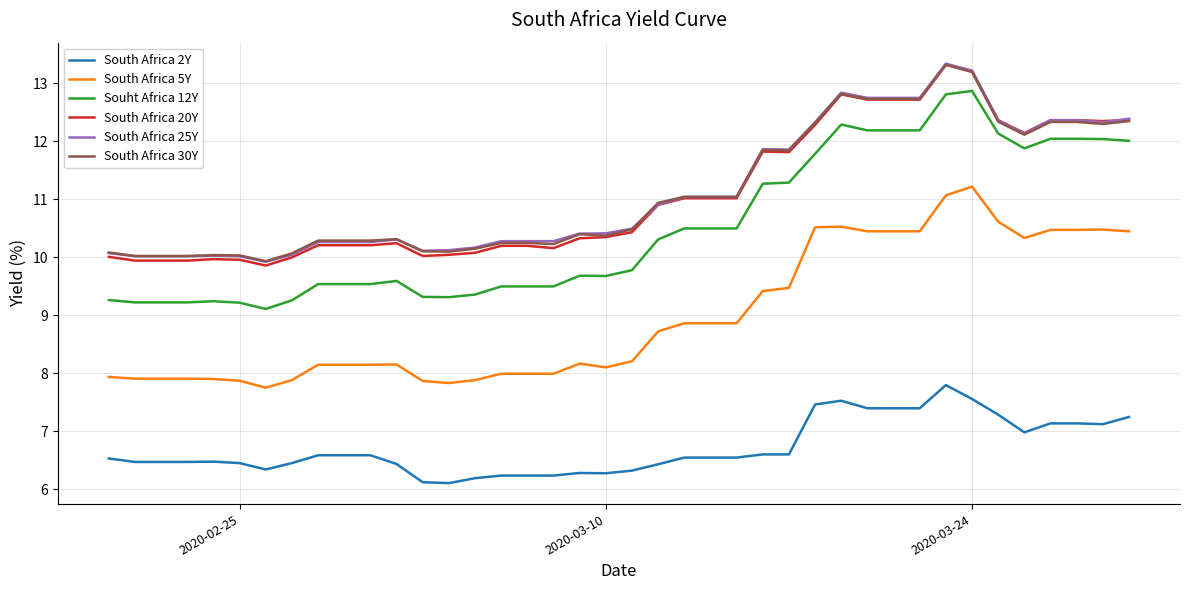

Which series has the largest range (max minus min)?

Souht Africa 12Y